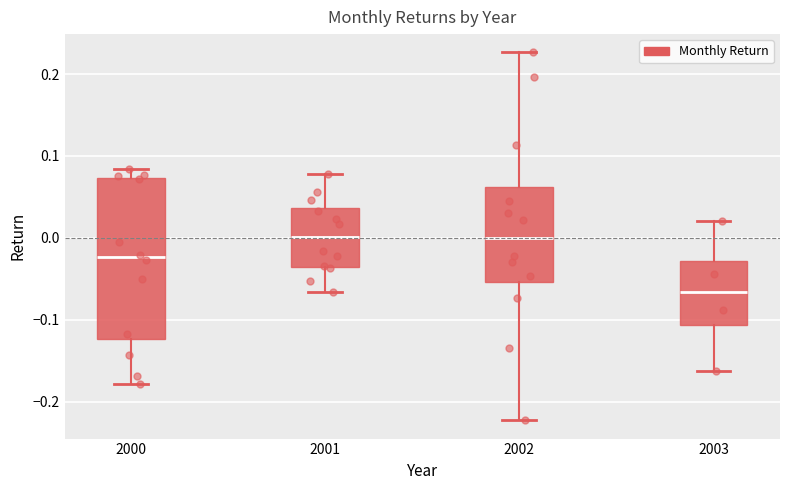

Reading left to right, transcribe this box plot: for each box, give where its median line is, the range the box spans, and where its two whiskers end, as read against the y-axis. The values are not printed on the chart, so give them approximately, as read against the axis.

2000: median -0.02, box -0.12 to 0.07, whiskers -0.18 to 0.08
2001: median 0.00, box -0.04 to 0.04, whiskers -0.07 to 0.08
2002: median 0.00, box -0.05 to 0.06, whiskers -0.22 to 0.23
2003: median -0.07, box -0.11 to -0.03, whiskers -0.16 to 0.02